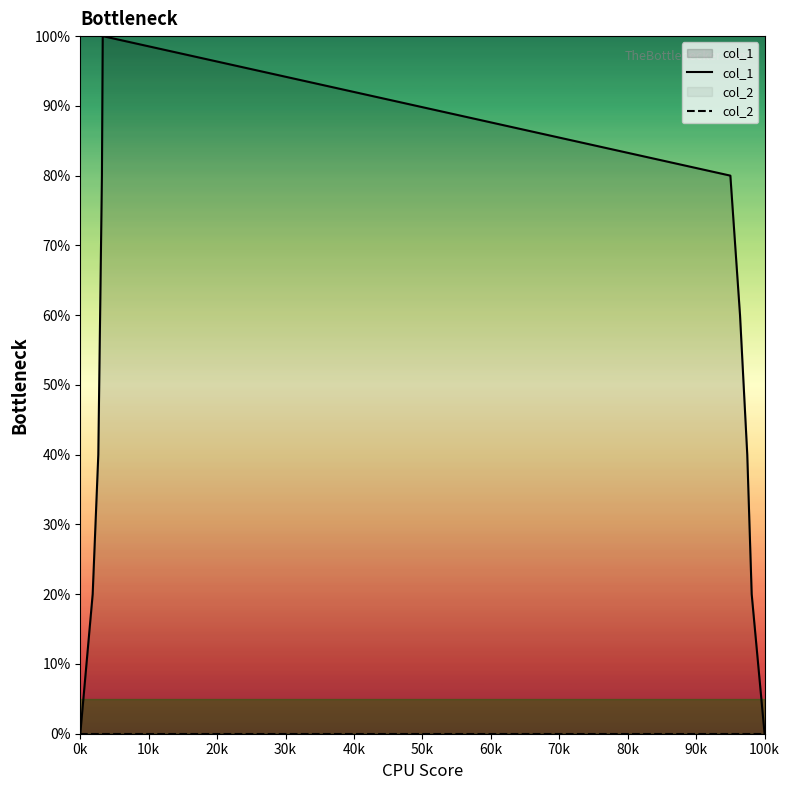

Which series has the widest spread of values?

col_1